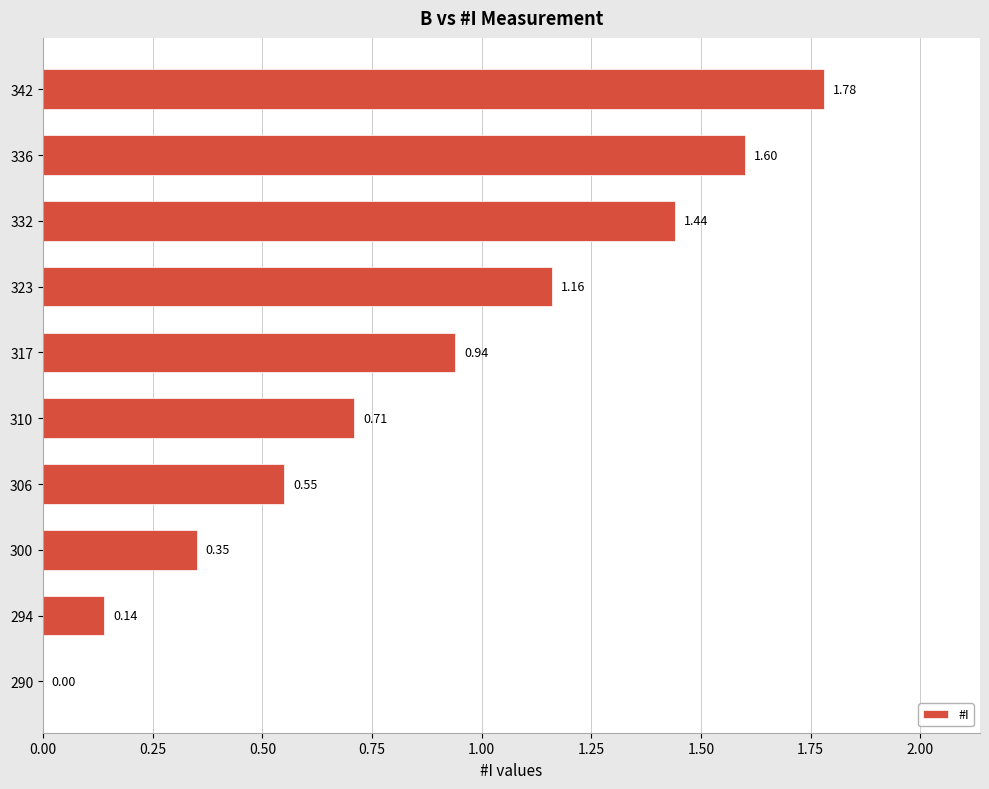

What is the change in value from 300 to 323?

+0.8